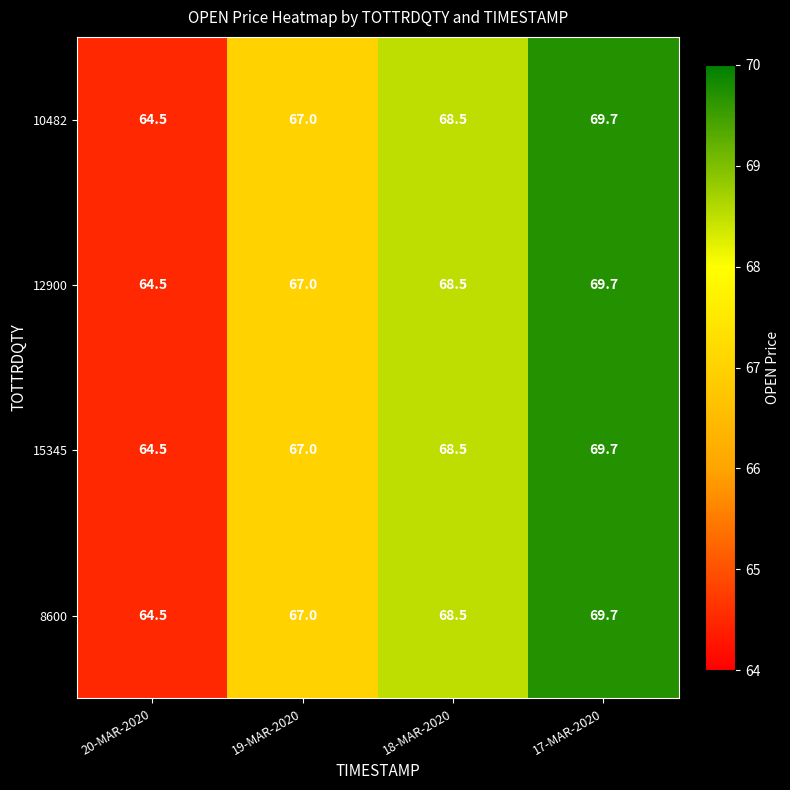

At which category is the sum across all series the highest?

17-MAR-2020